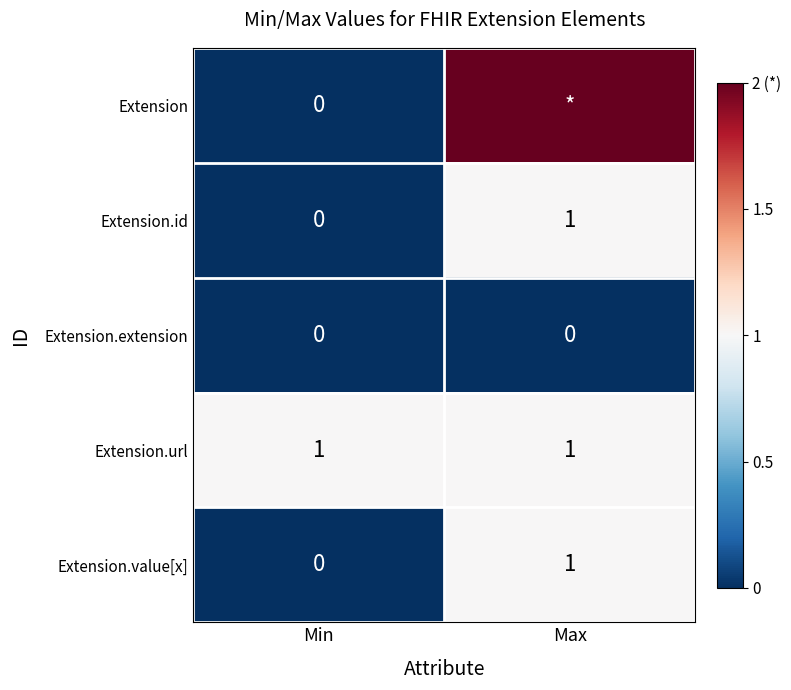

Which label corresponds to the largest value in the chart?

Max